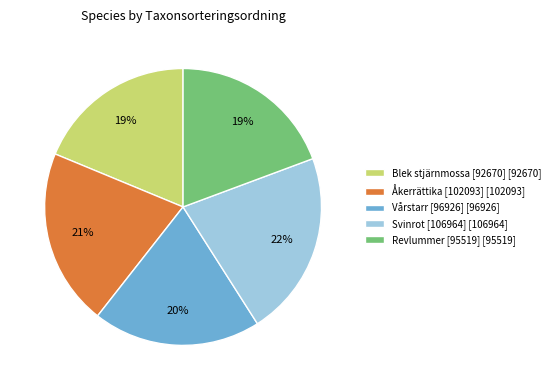

To the nearest percent, what is the combined percentage of Svinrot [106964] and Revlummer [95519]?

41%